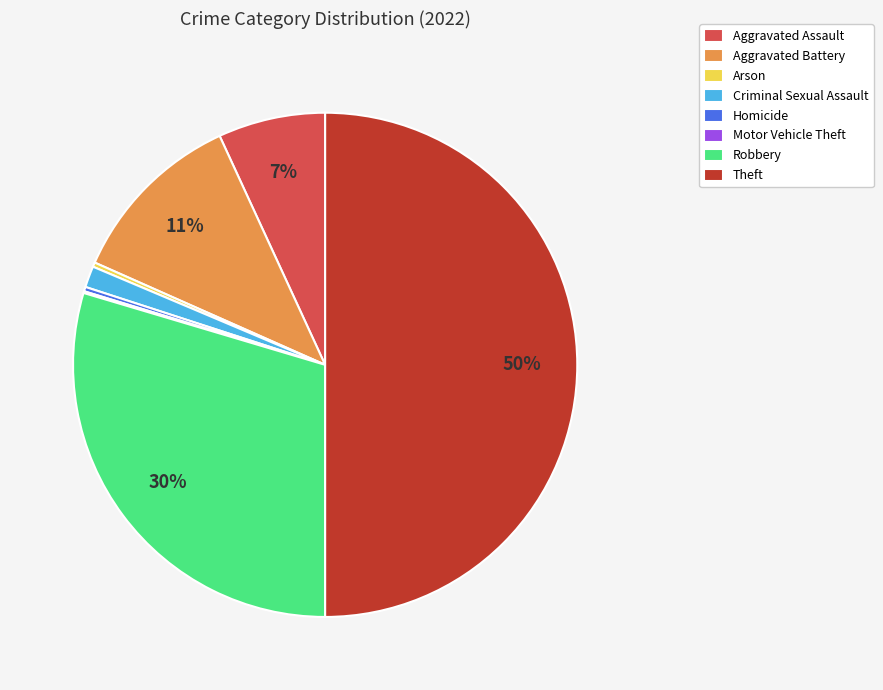

To the nearest percent, what percentage of the pie is Robbery?

30%